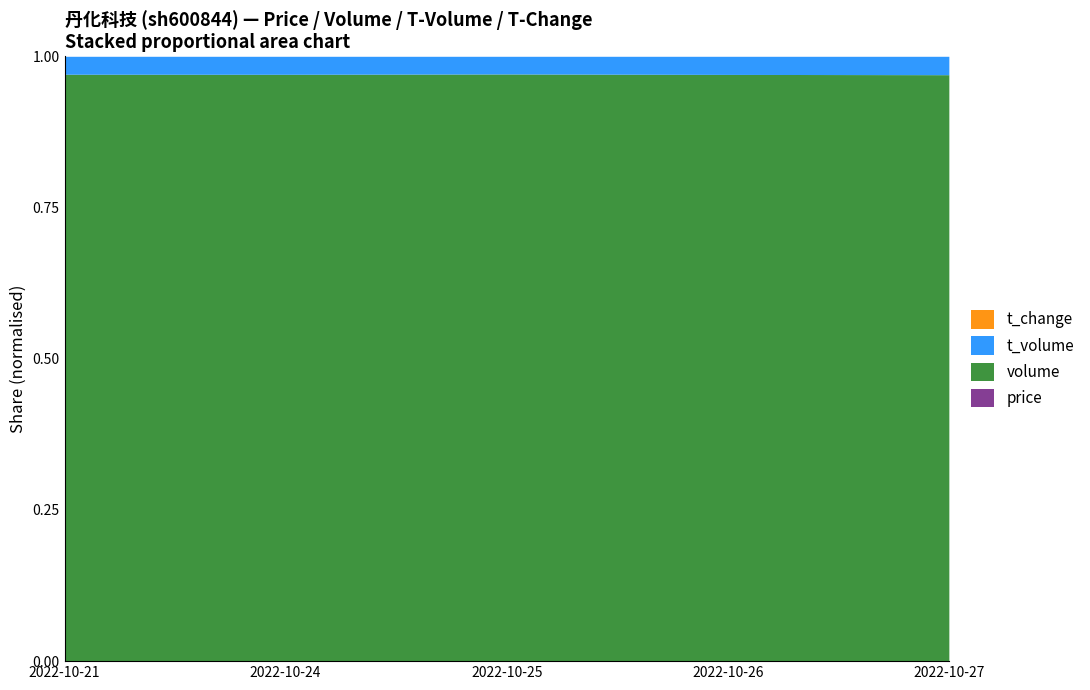

What are all the series names shown in the legend?

price, volume, t_volume, t_change